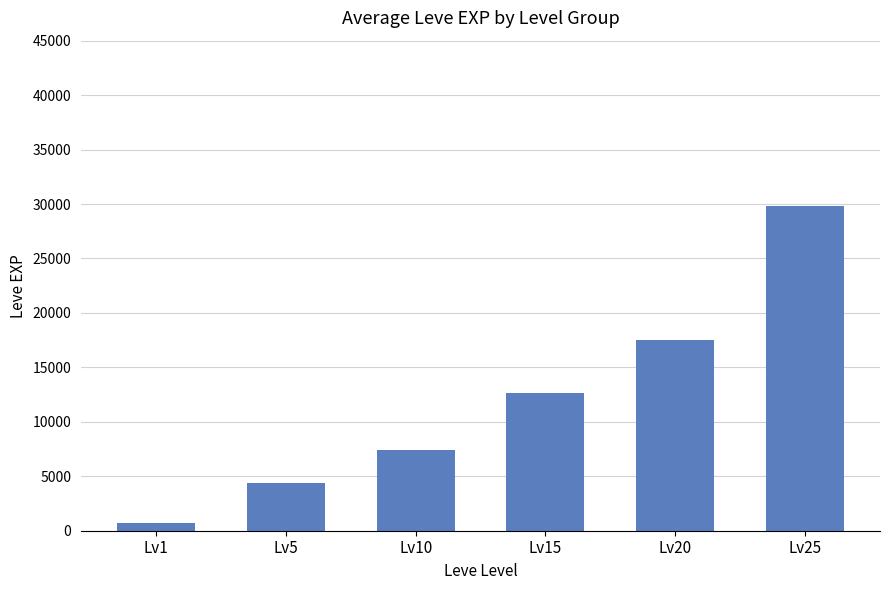

Which label corresponds to the smallest value in the chart?

Lv1